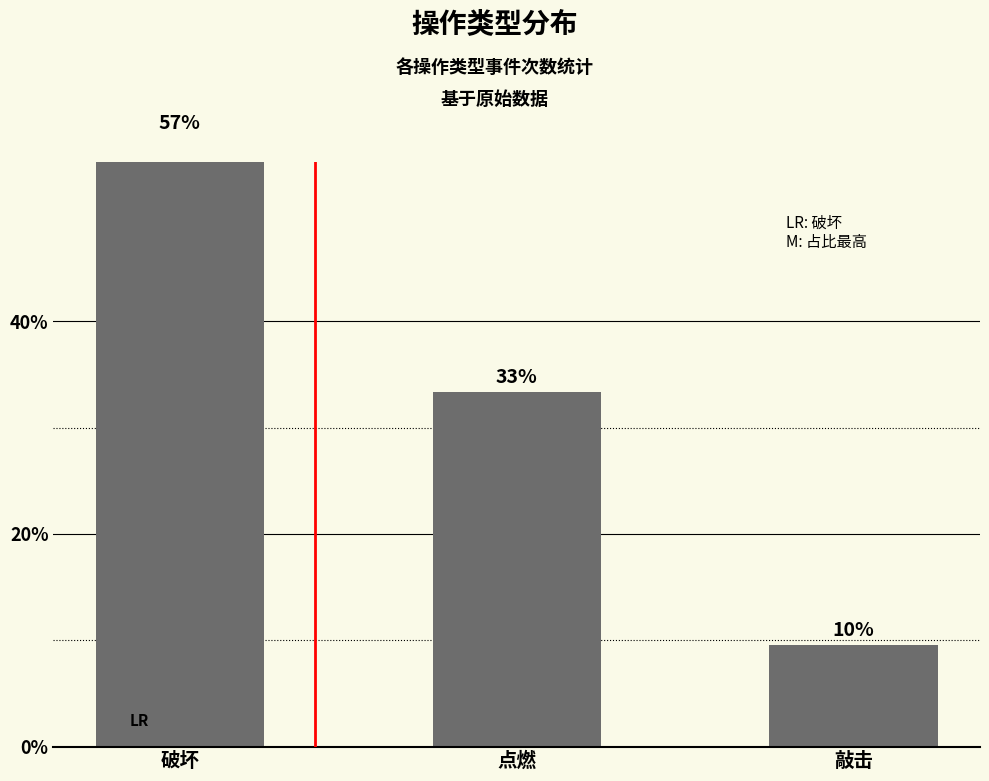

Reading left to right, what are all the values shown in this chart?

破坏=57.1	点燃=33.3	敲击=9.5